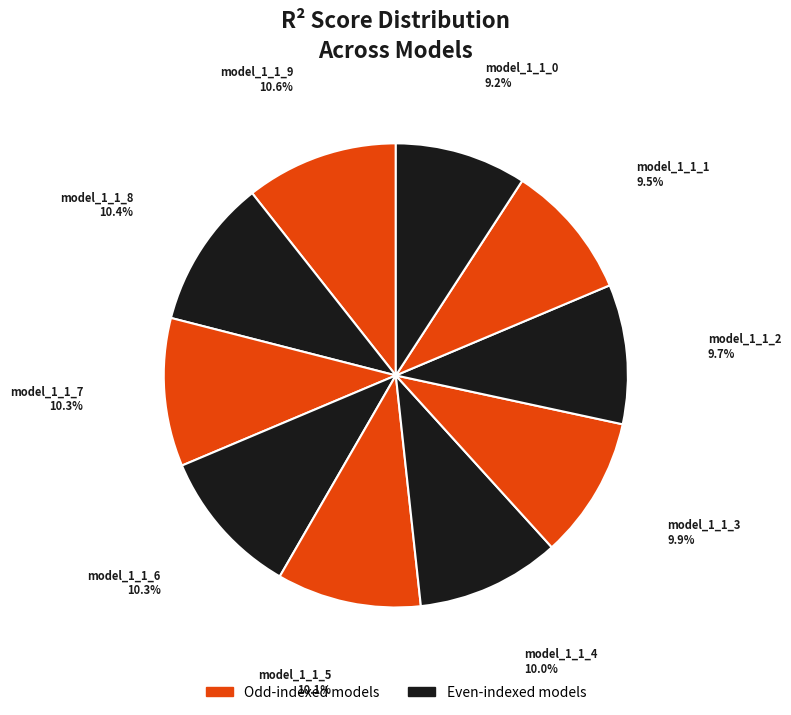

Rank the categories by value from lowest to highest.

model_1_1_0, model_1_1_1, model_1_1_2, model_1_1_3, model_1_1_4, model_1_1_5, model_1_1_6, model_1_1_7, model_1_1_8, model_1_1_9